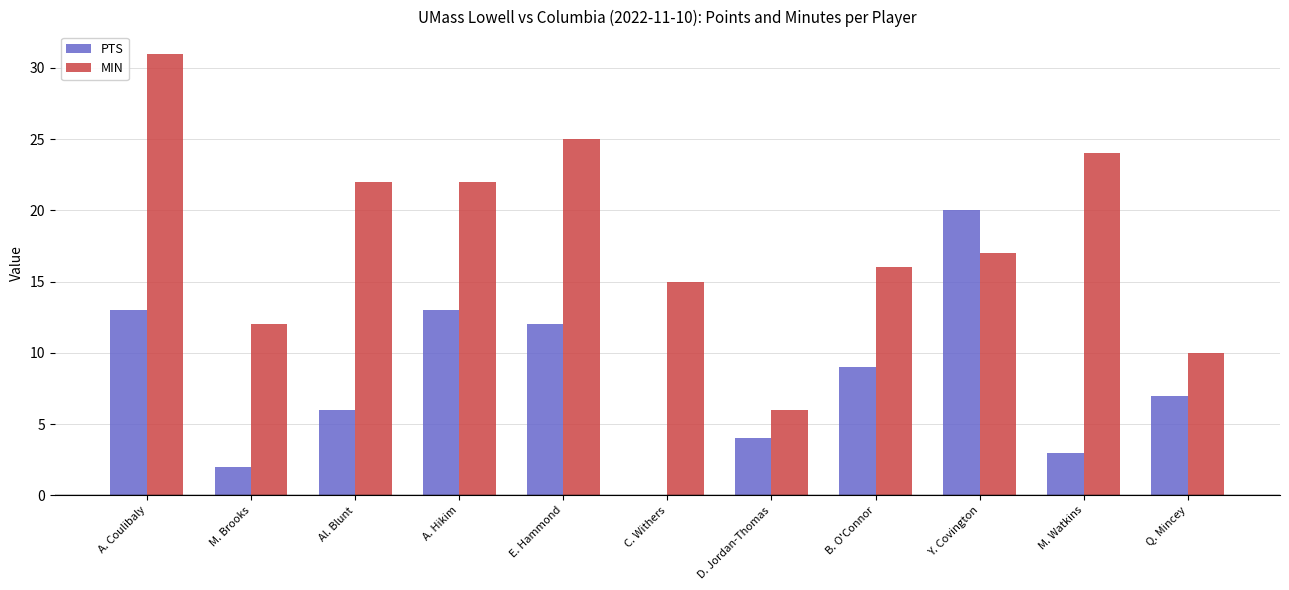

At which category does the chart reach its peak across all series?

A. Coulibaly